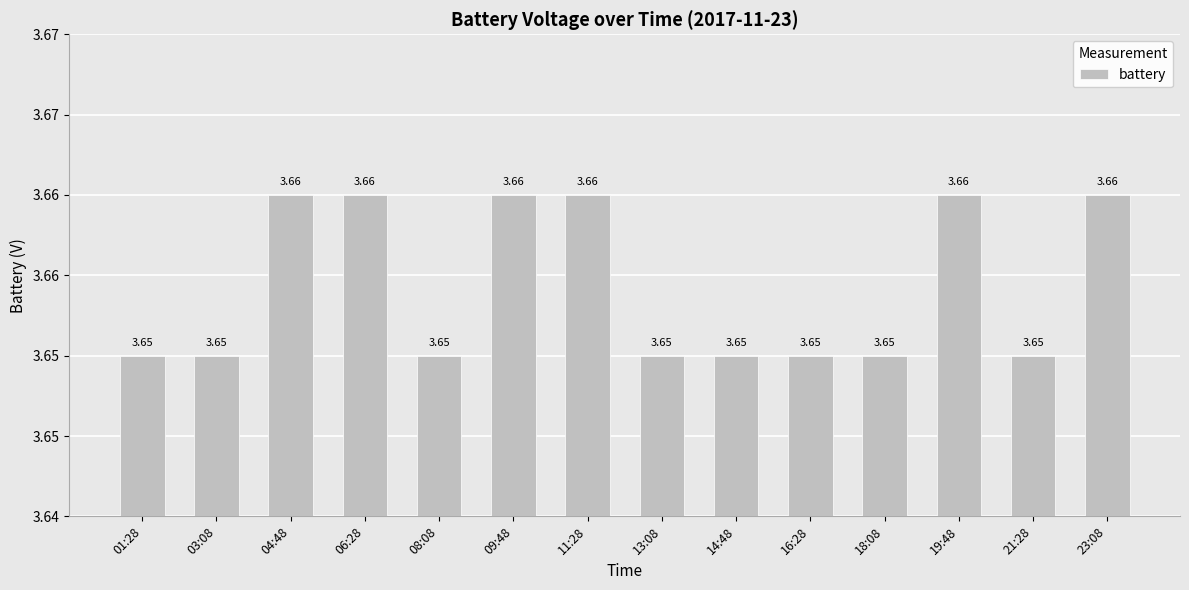

The value at 06:28 is 2.2. True or false?

False